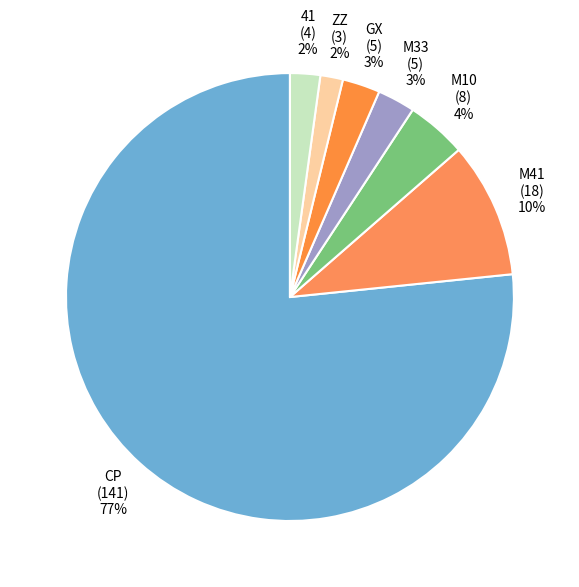

Combined, do ZZ (3) 2% and M33 (5) 3% account for over 50%?

No